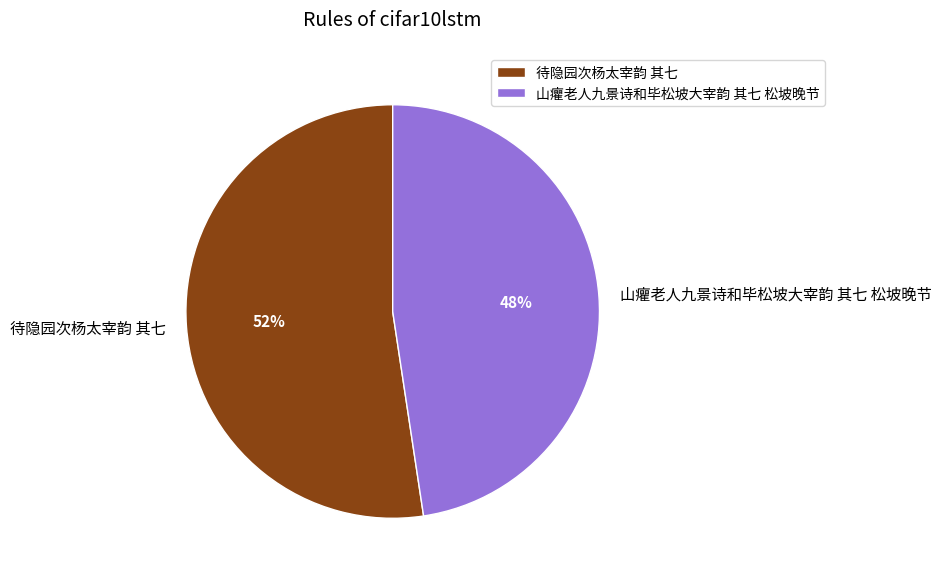

How many segments does this pie chart have?

2